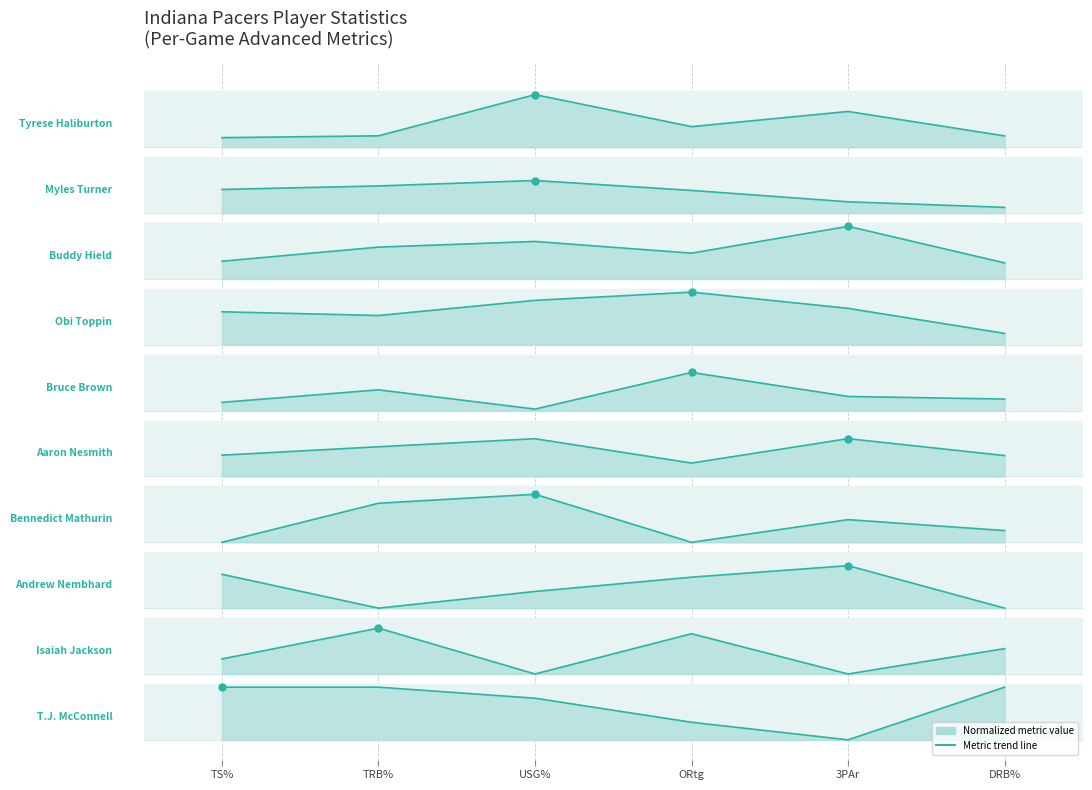

What is the ratio of the value at ORtg to the value at DRB%?

1.0